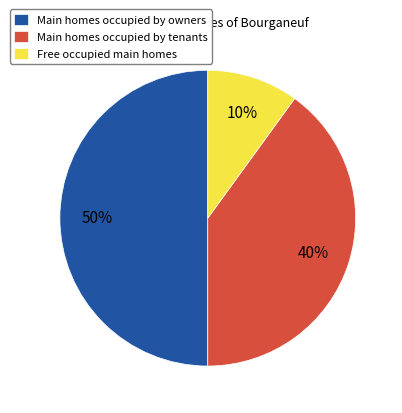

Rank the categories by value from highest to lowest.

Main homes occupied by owners, Main homes occupied by tenants, Free occupied main homes